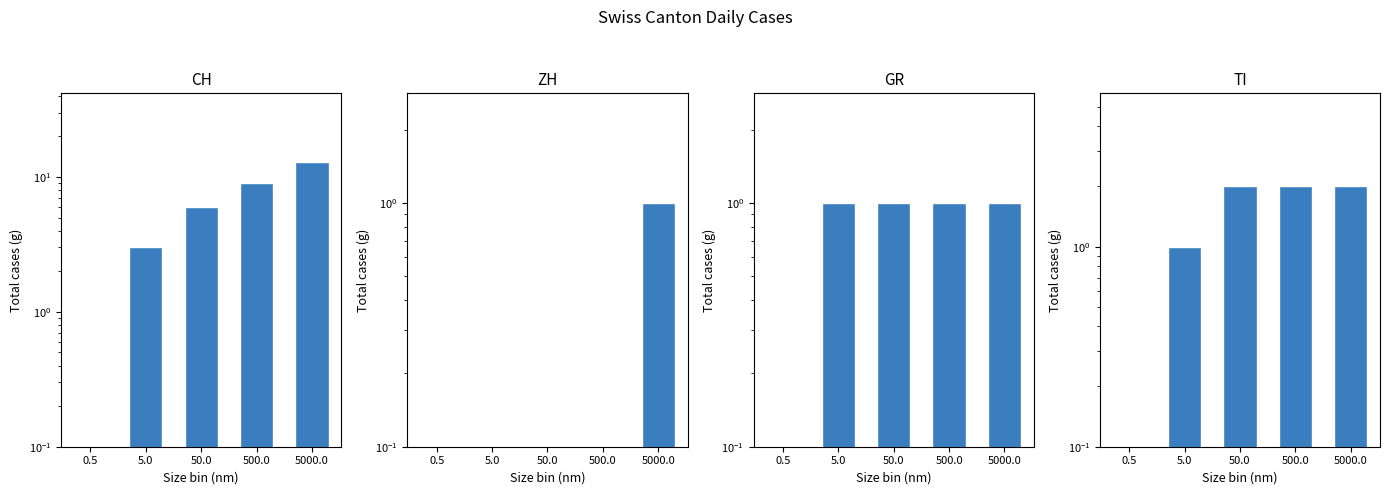

Where is GR nearest to the value 0?

0.5